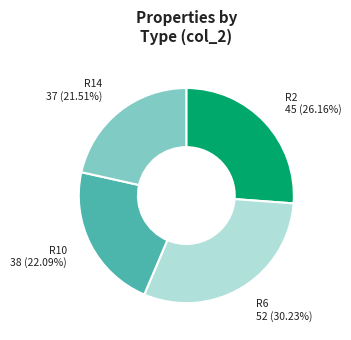

What percentage is NOT represented by R6?

69.8%